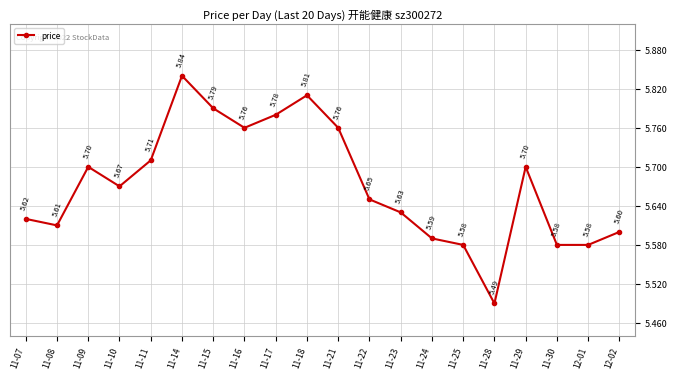

What is the average value?

5.7